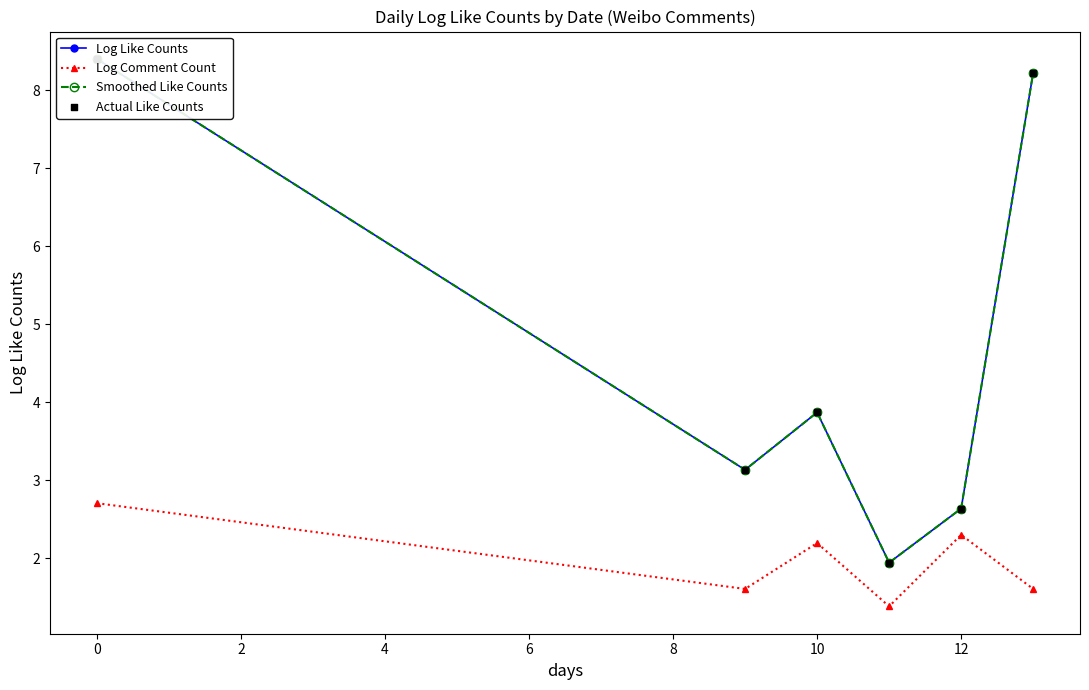

Which series contains the highest Y value?

Log Like Counts